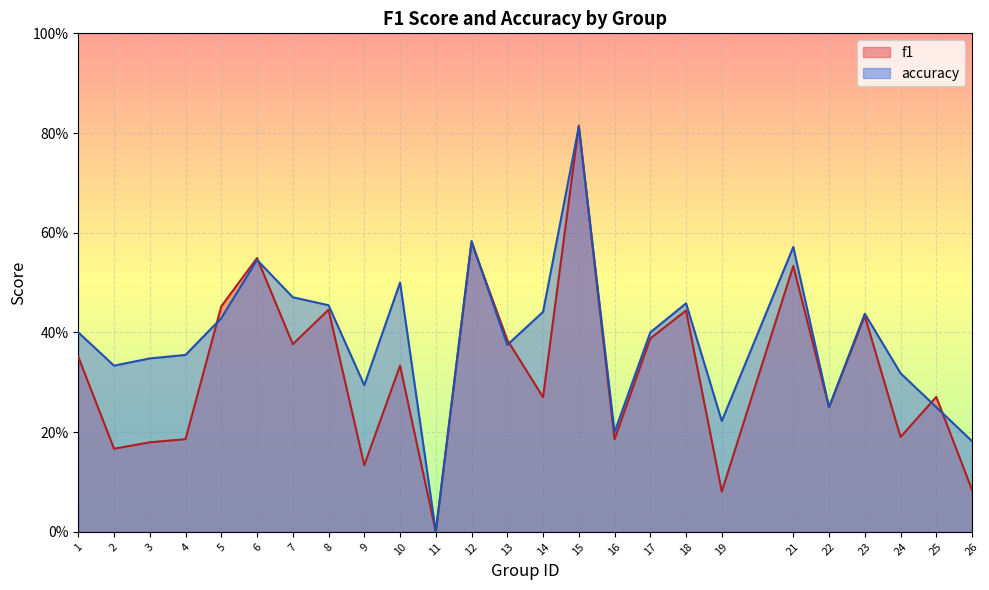

How many series are shown in this chart?

2